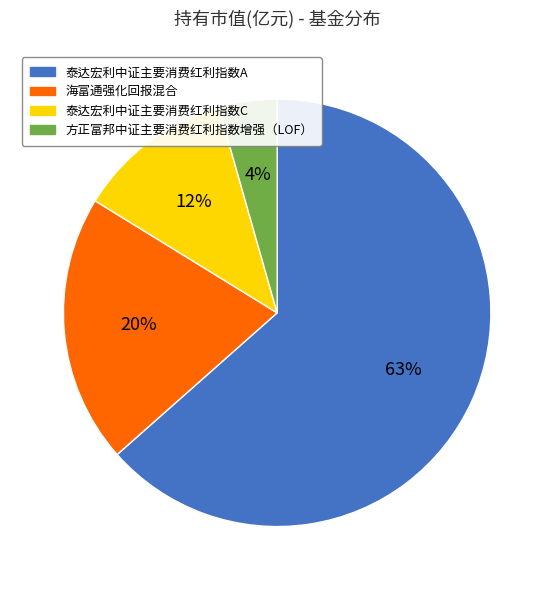

Combined, do 海富通强化回报混合 and 方正富邦中证主要消费红利指数增强（LOF） account for over 50%?

No